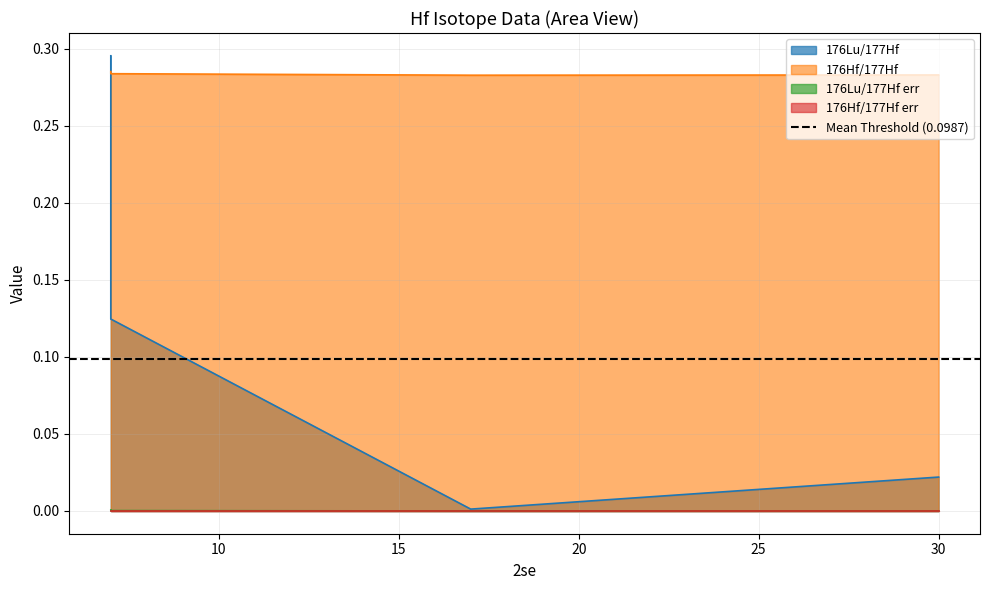

Which series changed the most between 7 and 17?

176Lu/177Hf